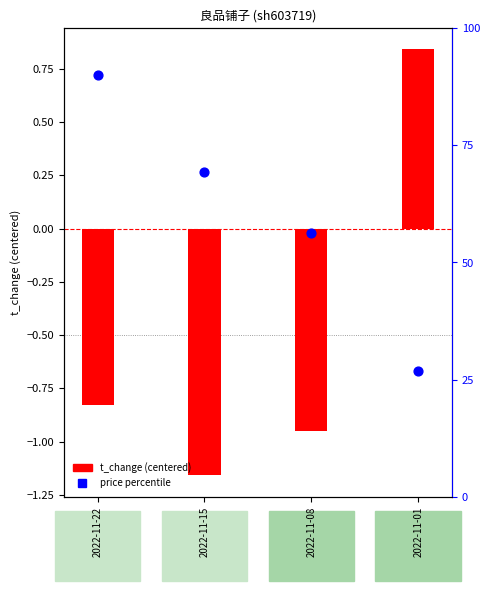

Which series has the largest total across all categories?

price percentile